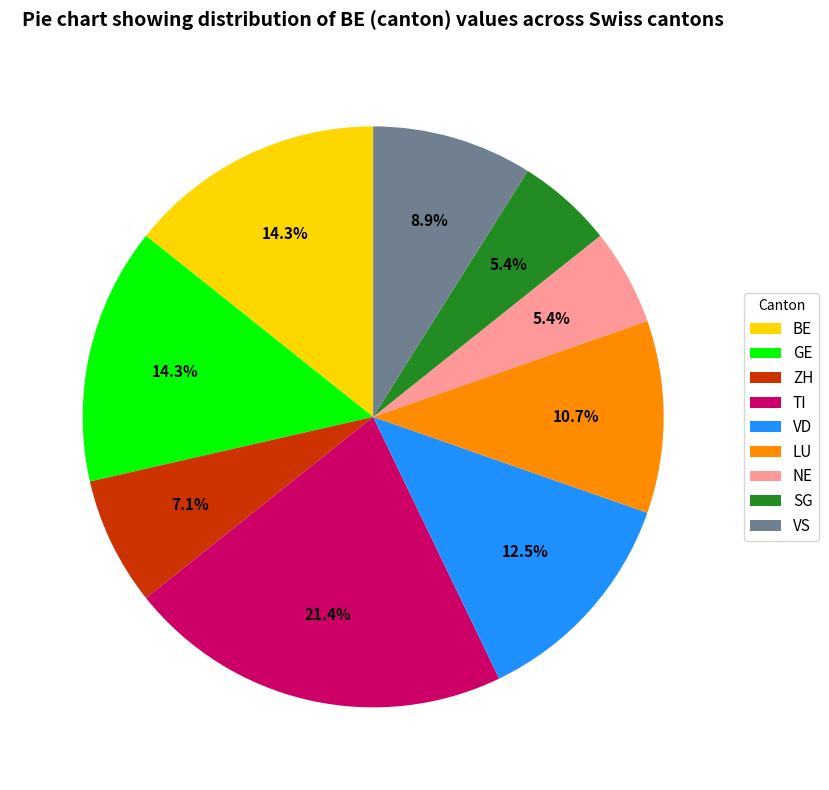

To the nearest percent, what is the difference between the largest and smallest slice percentages?

16%